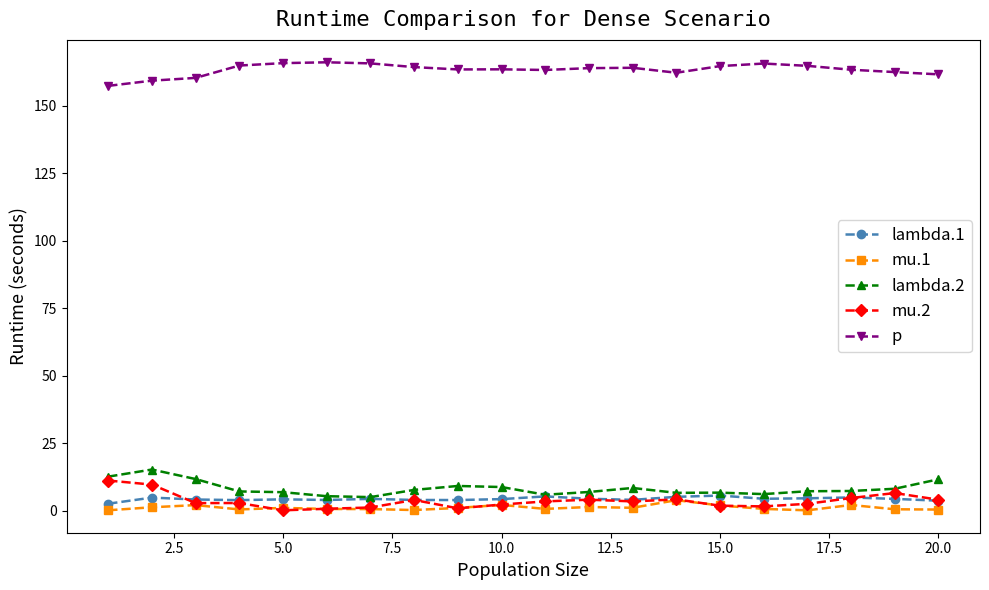

True or false: lambda.1 and p cross at least once.

False